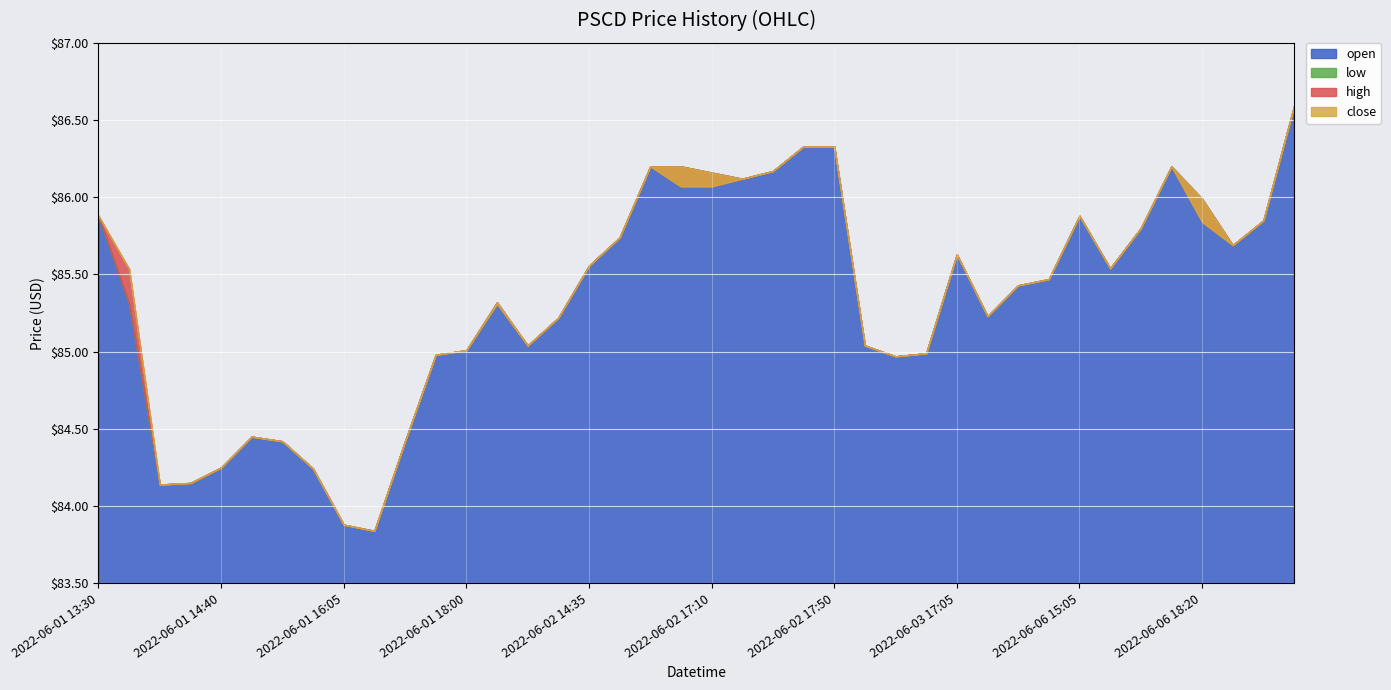

What value does the open series have at 2022-06-02 14:10?

85.2